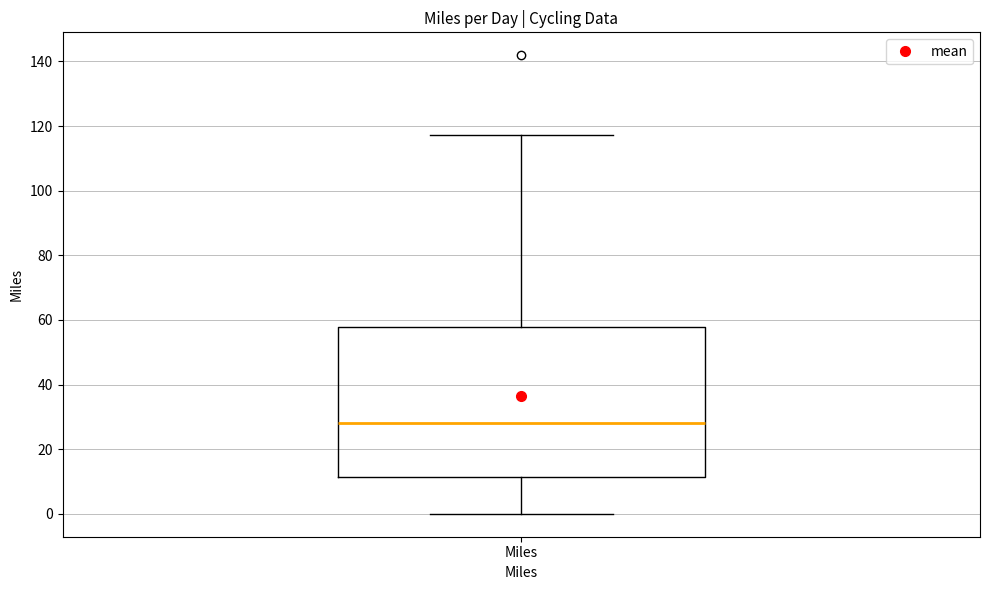

Transcribe this box plot: give where the median line is, the range the box spans, and where the two whiskers end, as read against the y-axis. The values are not printed on the chart, so give them approximately, as read against the axis.

median 28, box 12 to 58, whiskers 0 to 118